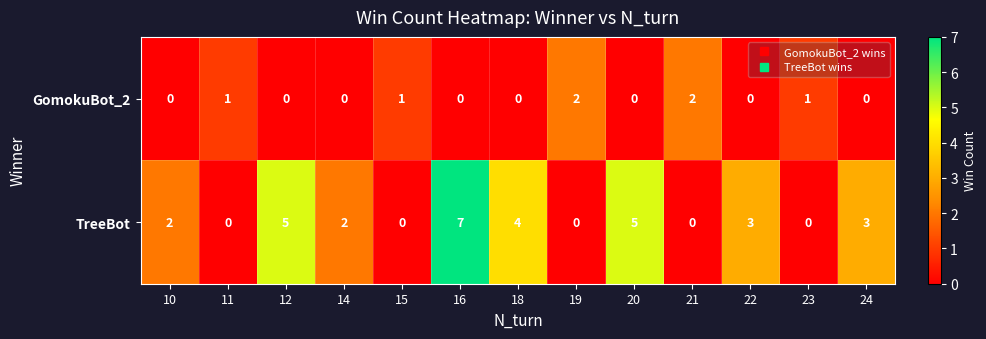

What is the sum of all GomokuBot_2 values?

7